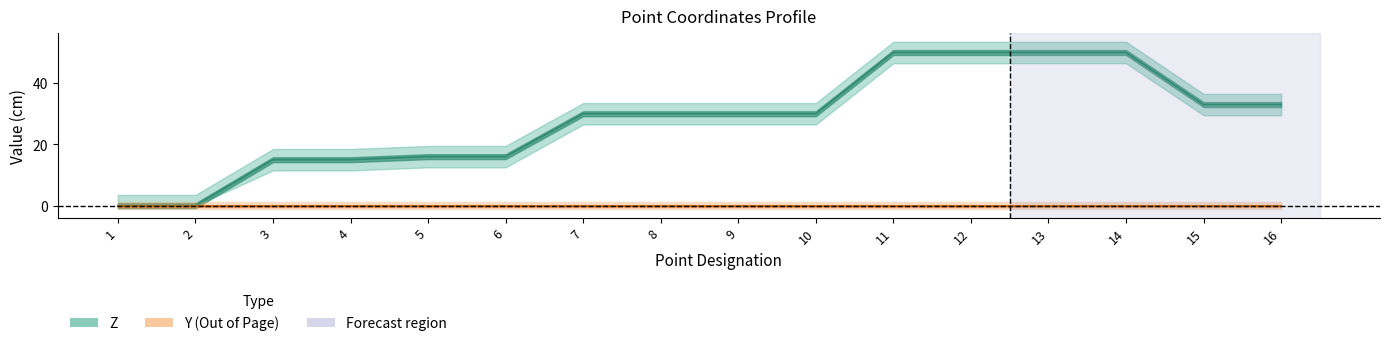

Rank the categories by value from lowest to highest.

1, 2, 3, 4, 5, 6, 7, 8, 9, 10, 15, 16, 11, 12, 13, 14